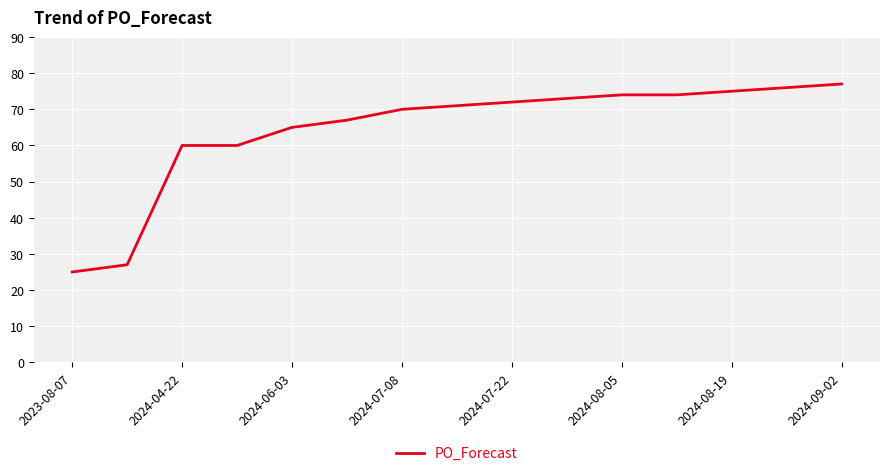

What is the greatest value displayed?

77